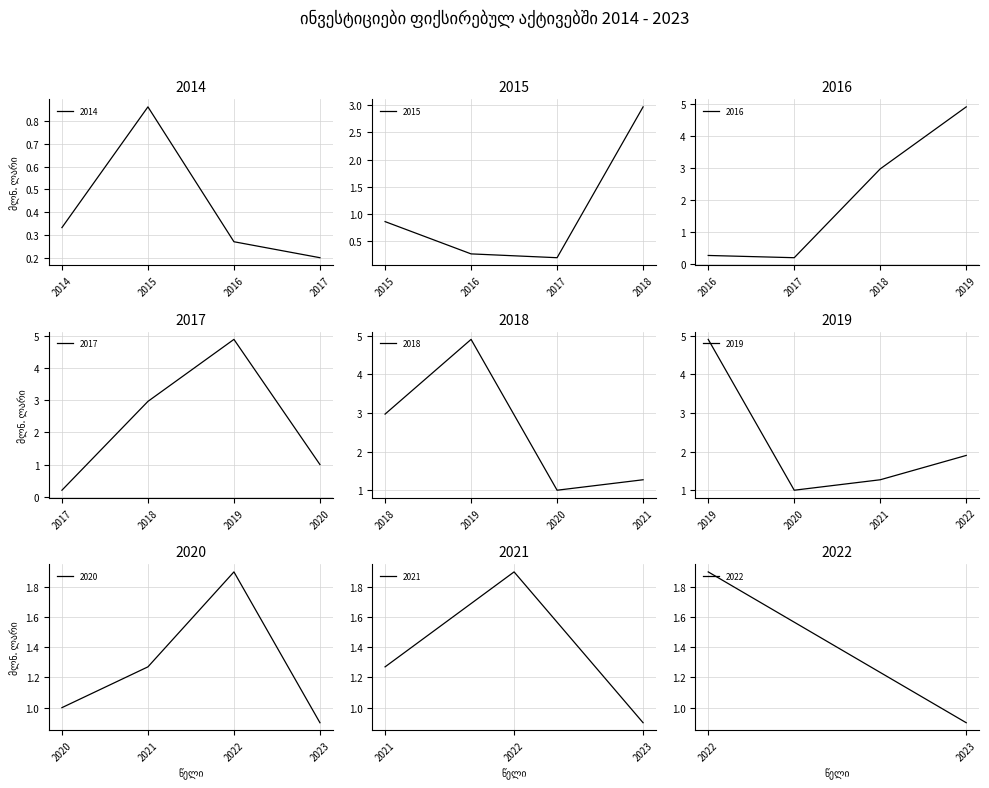

How many interior local valleys (lower than both neighbors) does the data have?

2